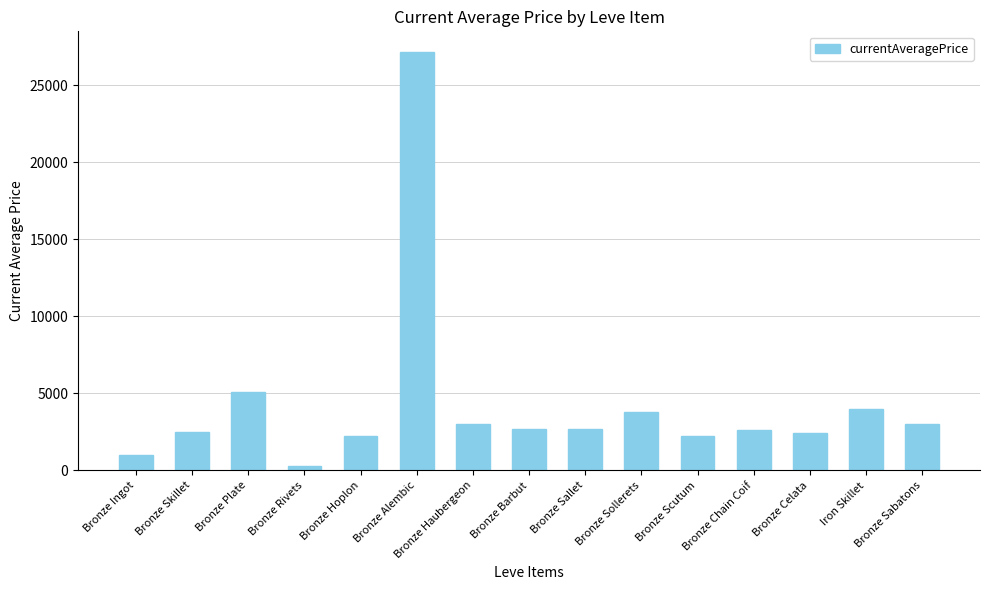

Where does the data first go above 2662?

Bronze Plate